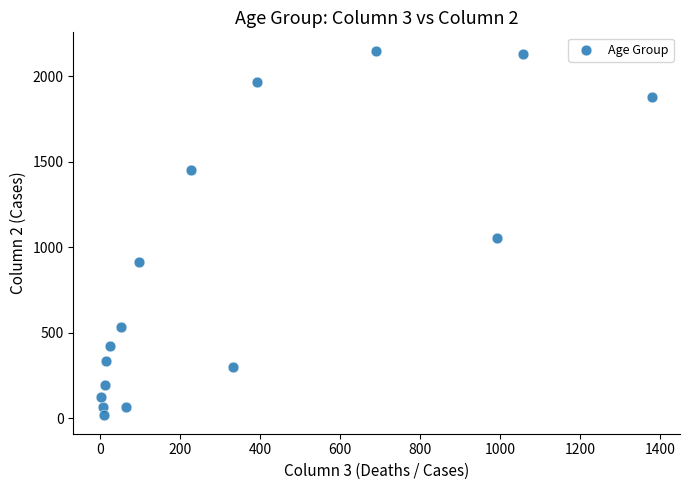

What is the range of X values (max minus min)?

1379